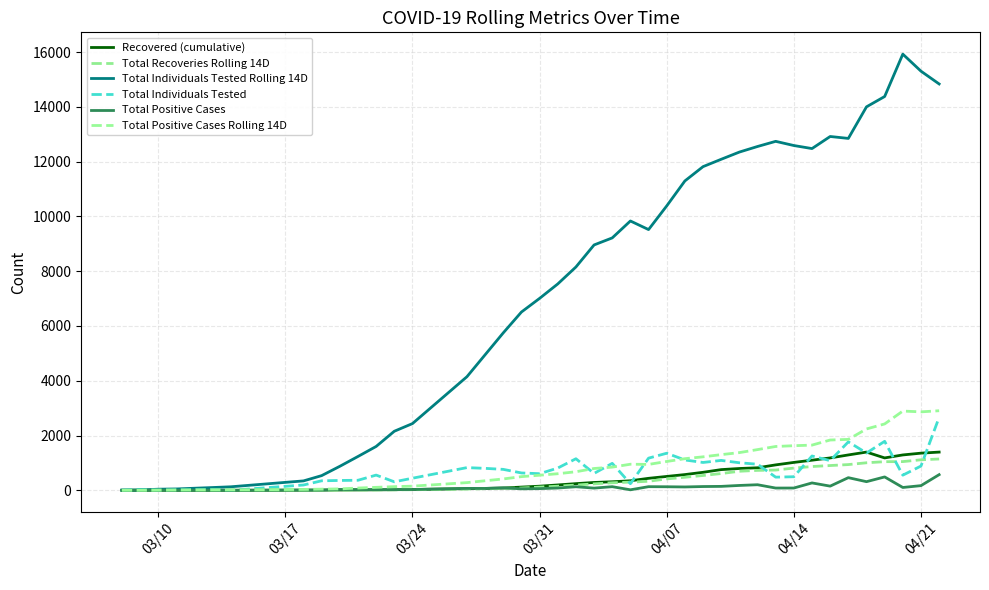

True or false: Total Positive Cases Rolling 14D and Total Individuals Tested Rolling 14D intersect in this chart.

False